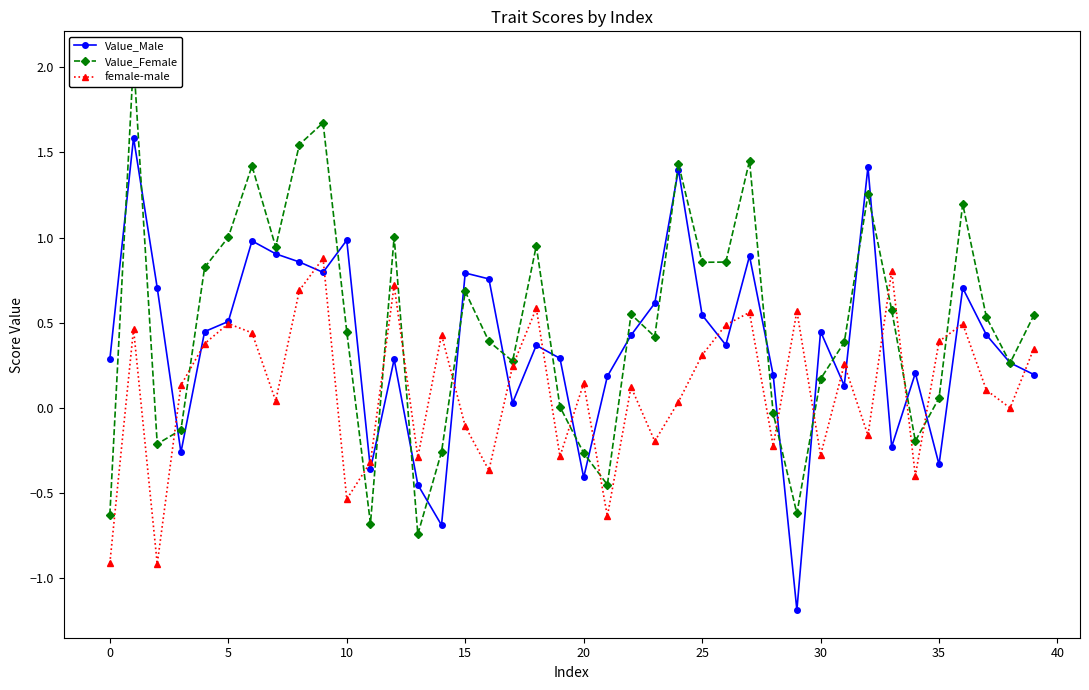

What is the lowest value of the Value_Male series?

-1.2